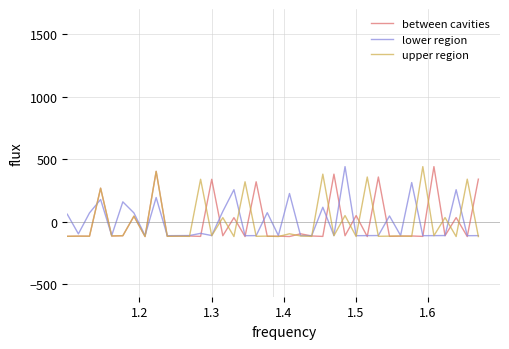

What is the lowest value of the lower region series?

-112.1